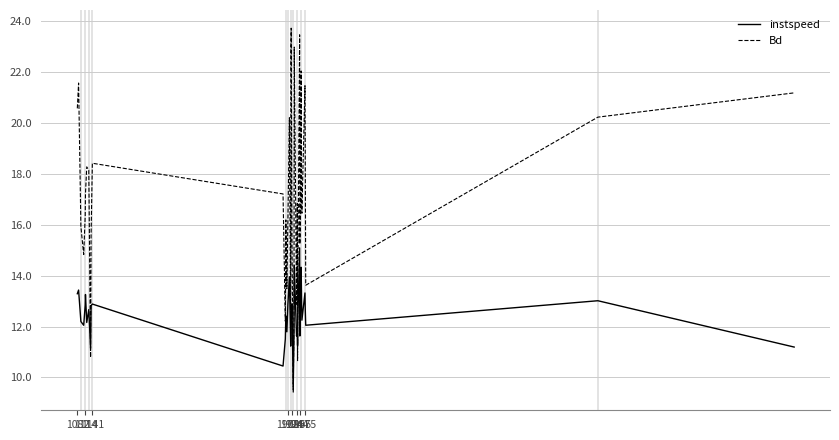

What is the minimum value shown in the chart?

9.4